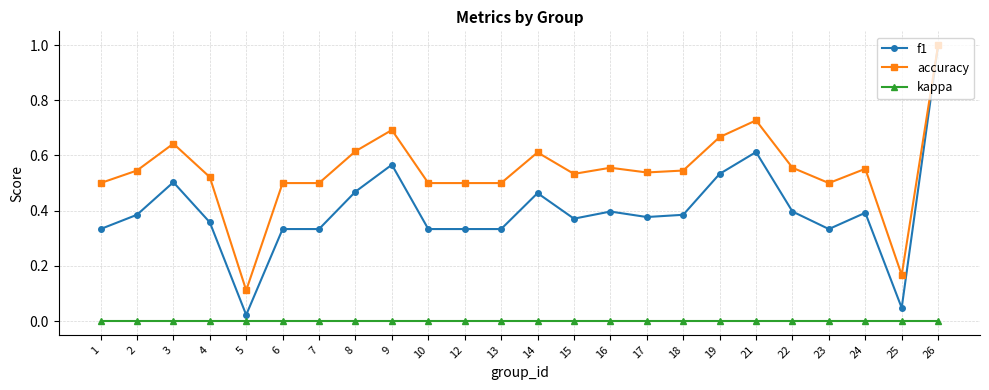

Is the value of accuracy at 7 greater than the value of kappa at 23?

Yes